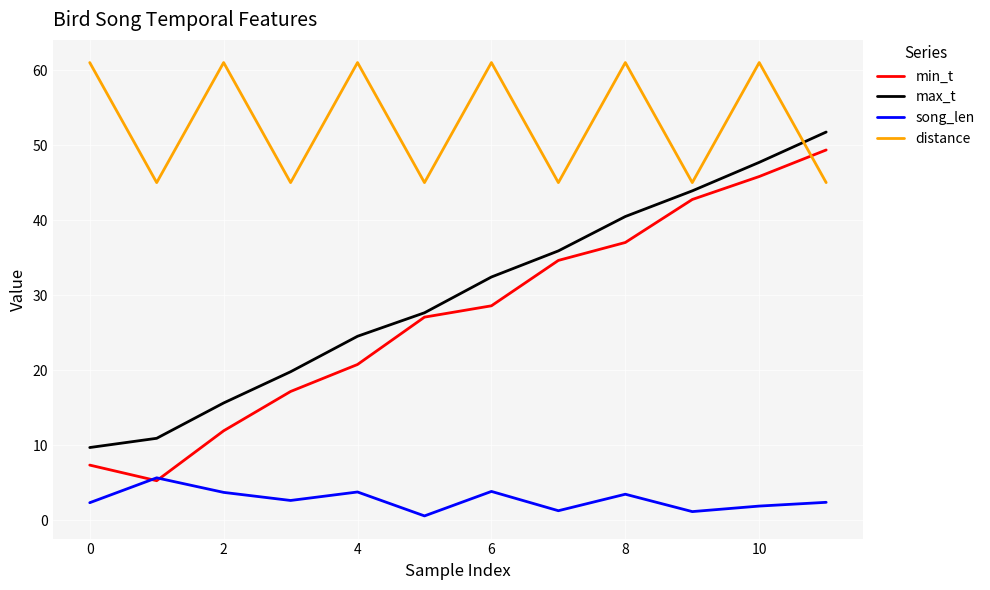

What is the minimum value for distance?

45.0